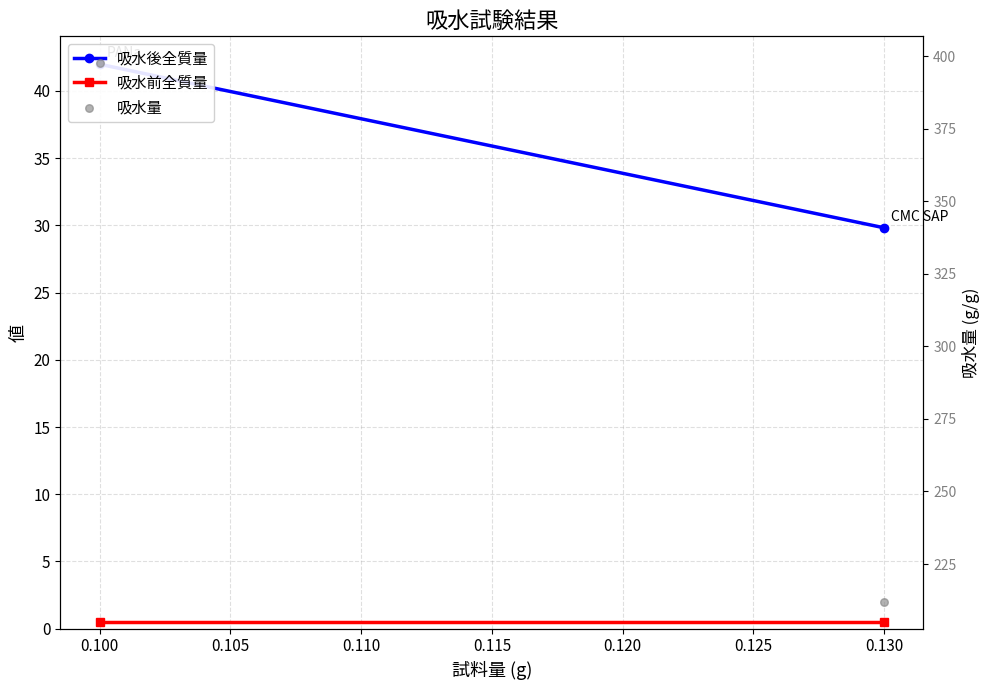

What are all the series names shown in the legend?

吸水後全質量, 吸水前全質量, 吸水量